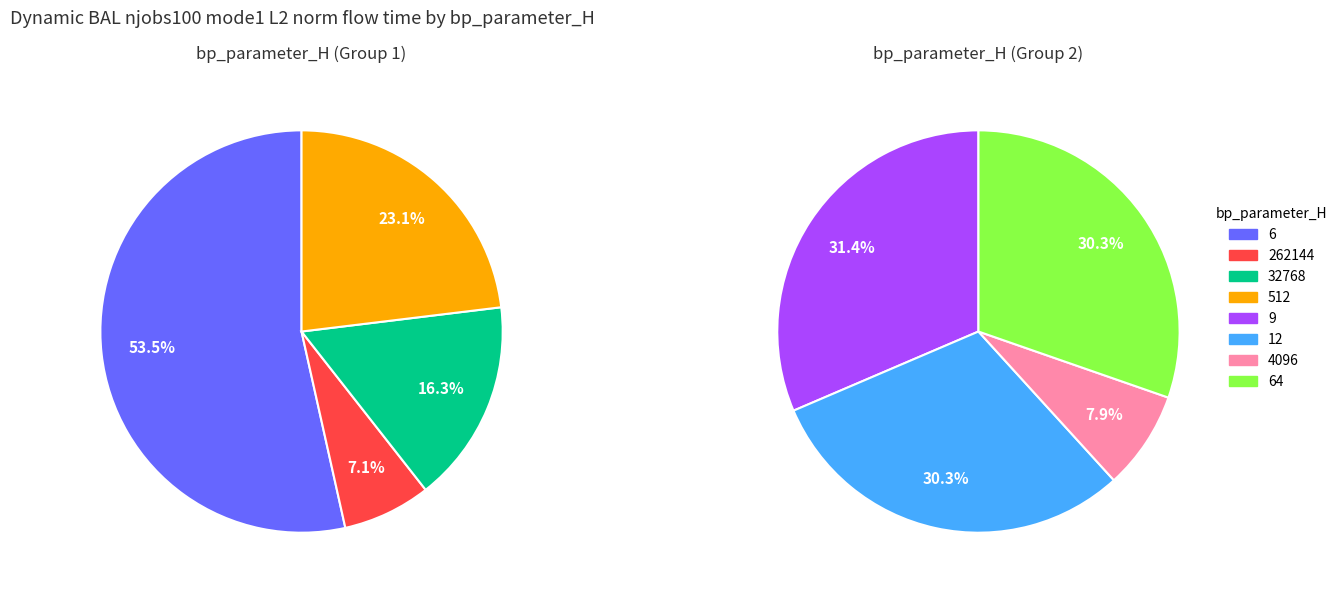

Does 6 represent more than half of the total?

No